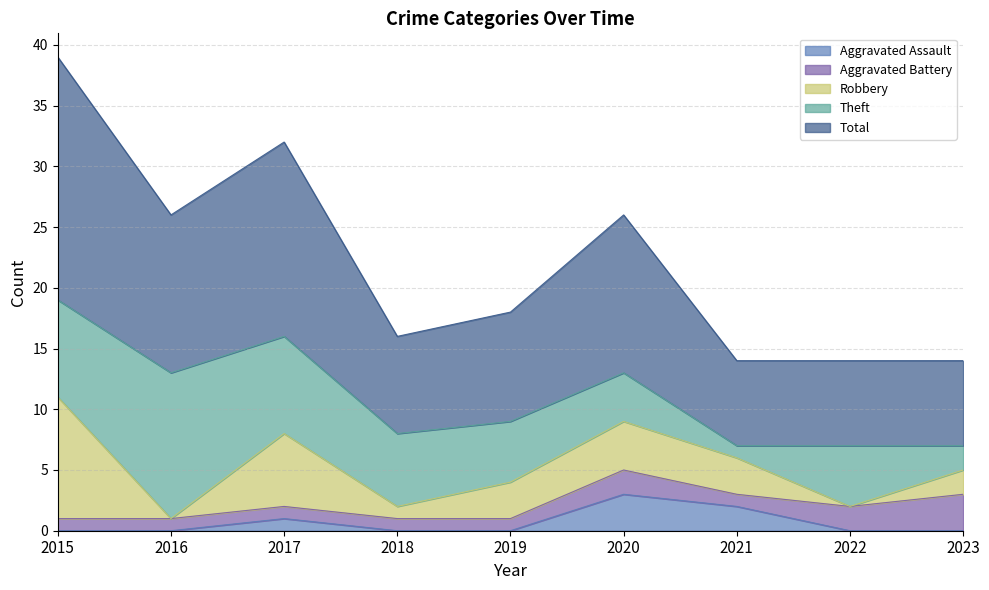

What is the spread (max minus min) of values at 2018?

8